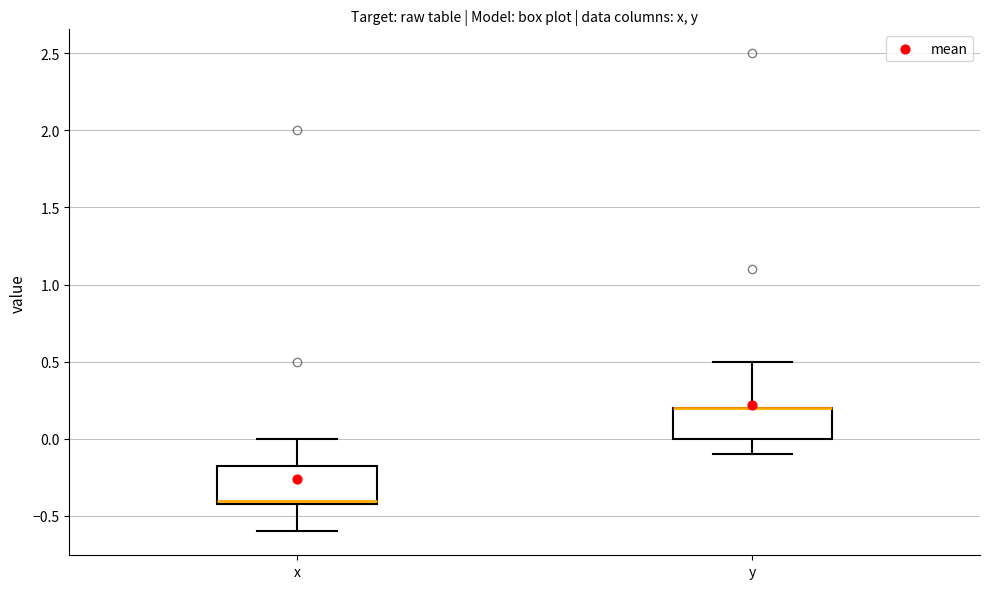

Reading left to right, read every box against the y-axis: the position of its median line, the range the box covers, and the ends of its whiskers. The values are not printed on the chart, so give them approximately, as read against the axis.

x: median -0.40 (just above the box's lower edge), box -0.40 to -0.15, whiskers -0.60 to 0.00
y: median 0.20 (drawn on the box's upper edge), box 0.00 to 0.20, whiskers -0.10 to 0.50